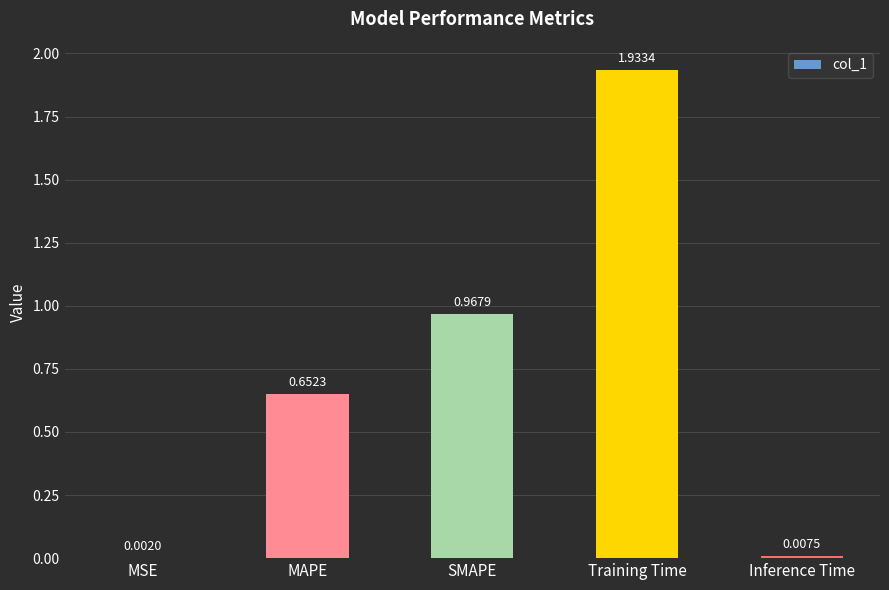

Which category has the highest value across all series?

Training Time